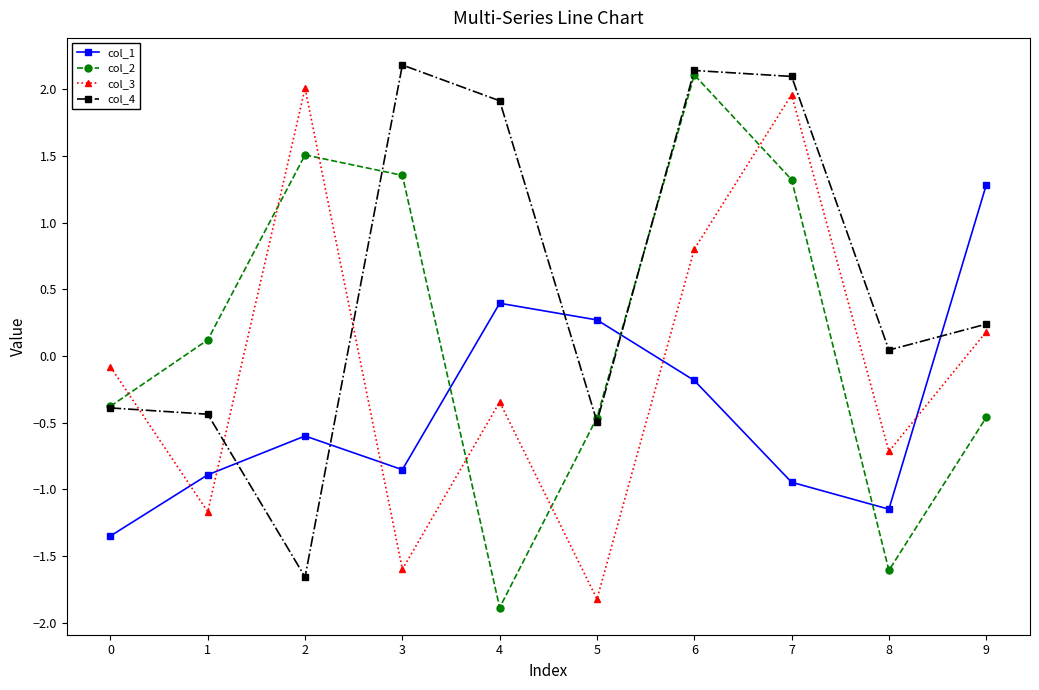

What is the minimum value shown in the chart?

-1.9